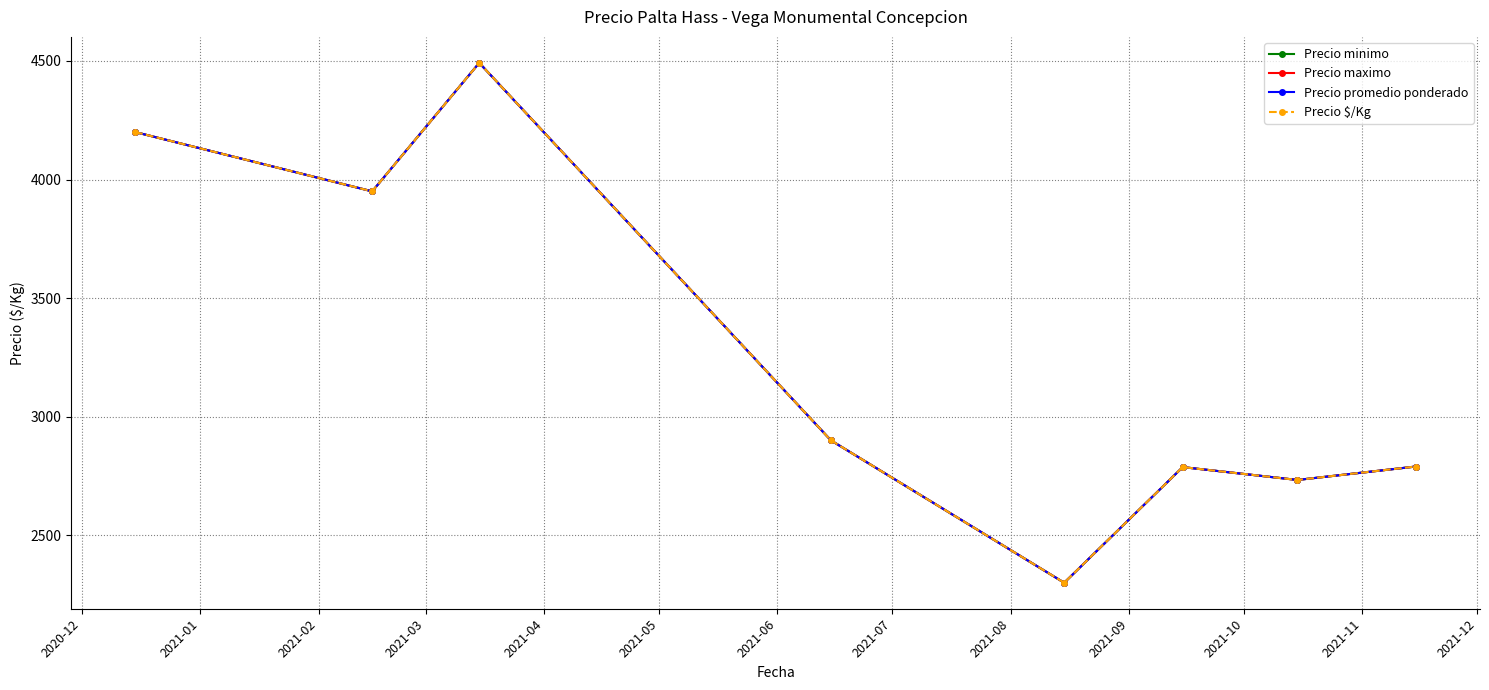

Reading right to left, extract all data points from this chart.

Precio minimo: 2790.0	2733.3	2787.5	2300.0	2900.0	4491.7	3950.0	4200.0
Precio maximo: 2790.0	2733.3	2787.5	2300.0	2900.0	4491.7	3950.0	4200.0
Precio promedio ponderado: 2790.0	2733.3	2787.5	2300.0	2900.0	4491.7	3950.0	4200.0
Precio $/Kg: 2790.0	2733.3	2787.5	2300.0	2900.0	4491.7	3950.0	4200.0